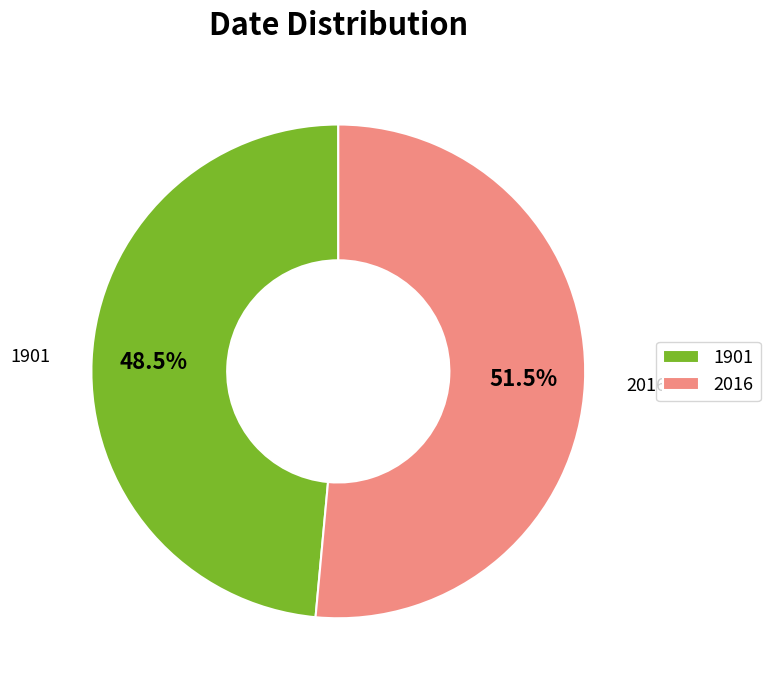

Which category has the biggest portion of the pie?

2016